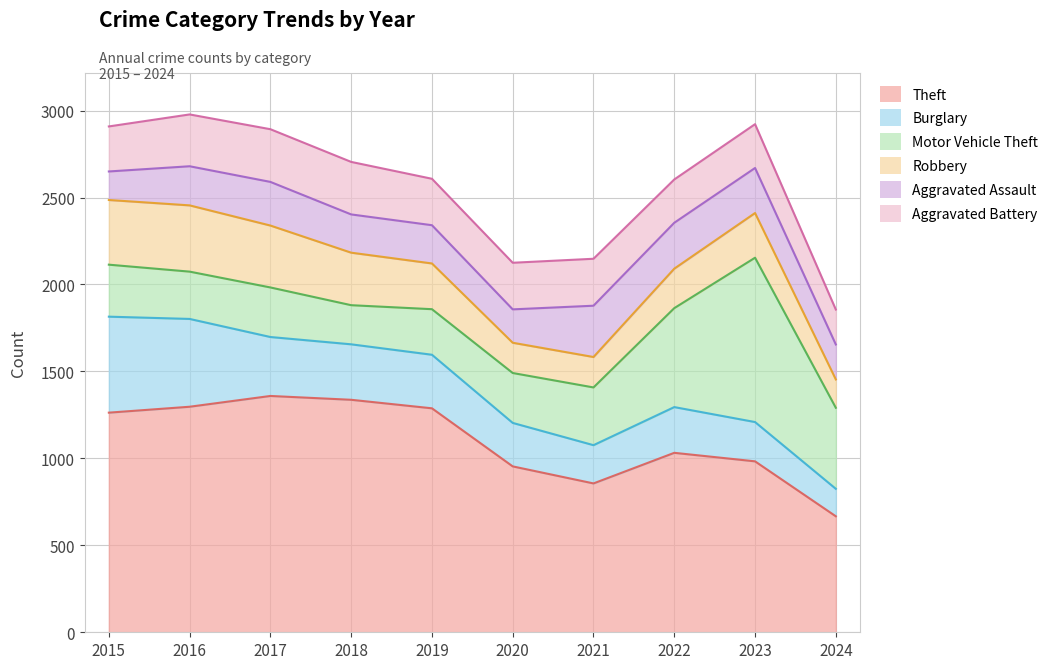

How many interior local peaks does the Robbery series have?

2